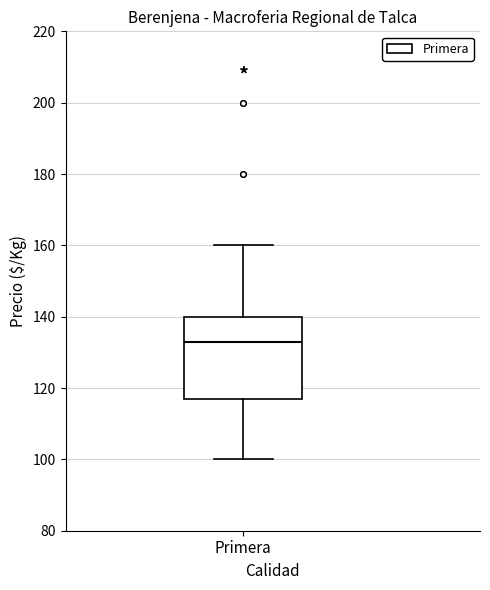

Where does the upper whisker of the box for Primera end on the y-axis? The values are not printed on the chart, so give them approximately, as read against the axis.

160